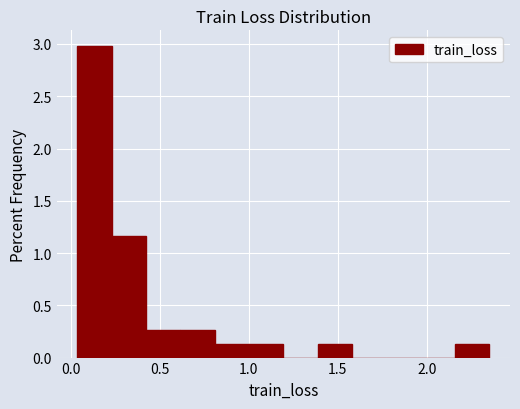

Around what value on the x-axis is the tallest bar? Give the approximate position of its centre, as read against the axis.

0.15